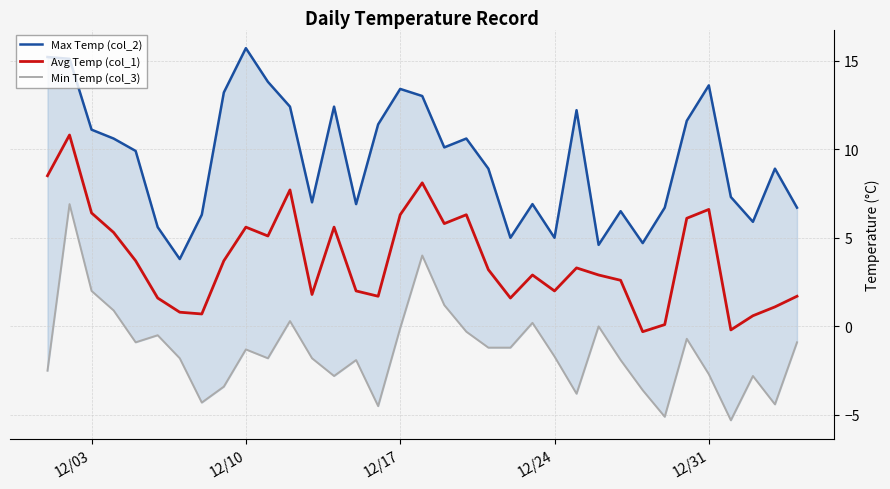

What is the lowest value of the Max Temp (col_2) series?

3.8